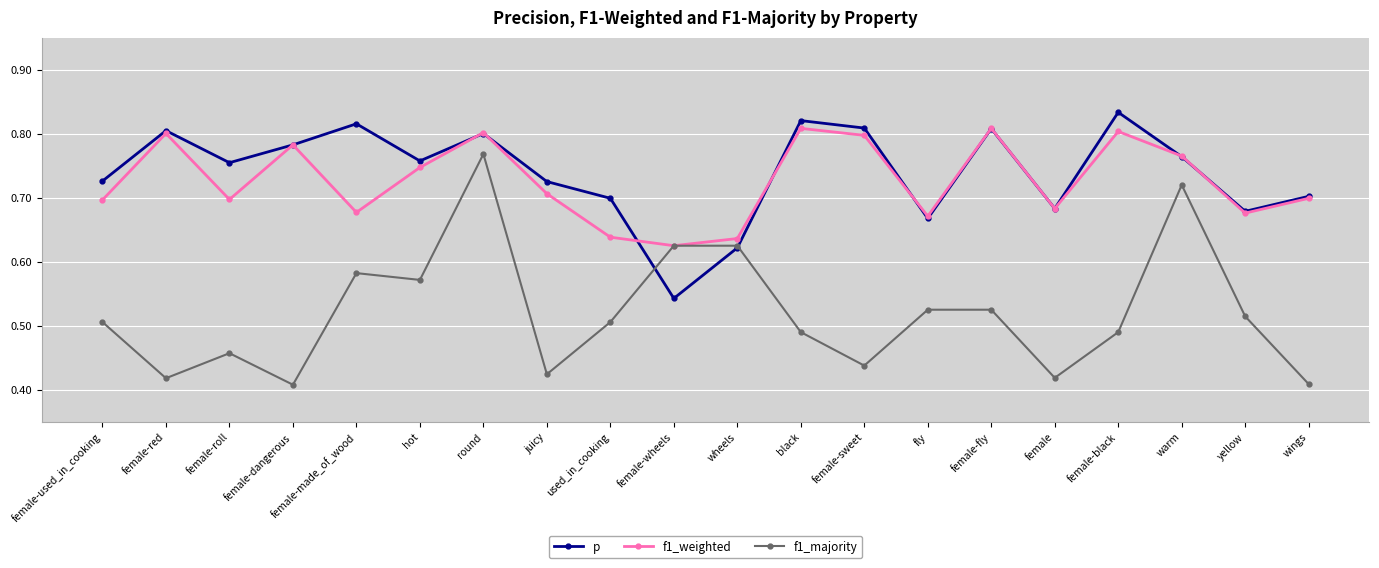

Where is p nearest to the value 0?

female-wheels